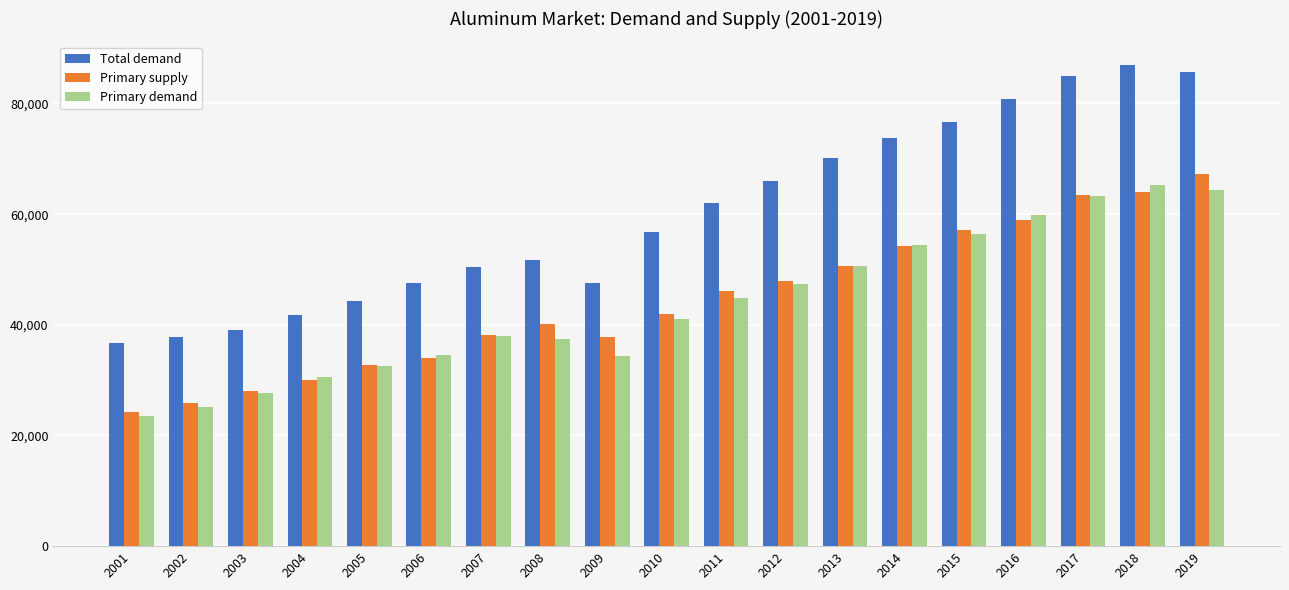

Does the chart contain stacked bars?

No